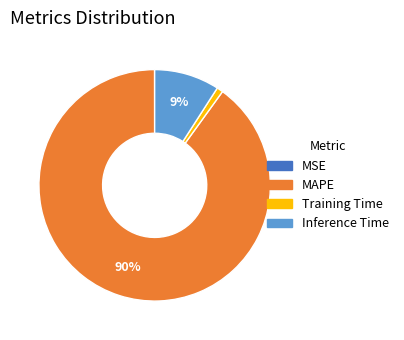

The MAPE slice represents 83% of the pie. True or false?

False